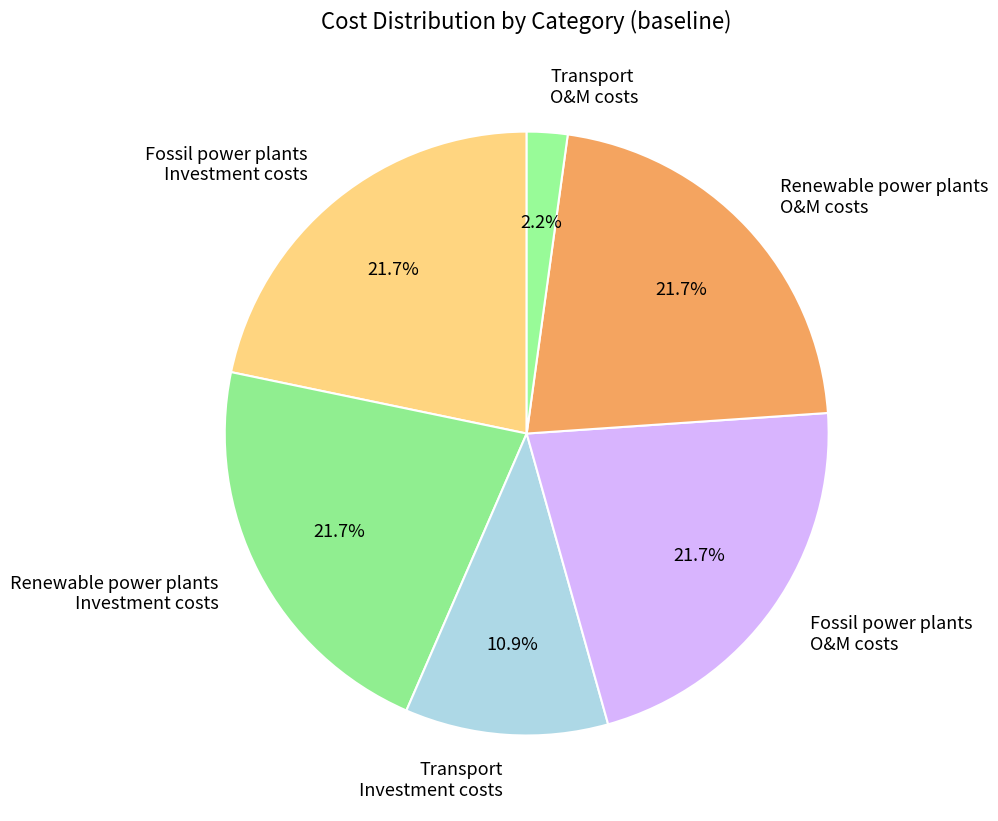

How many slices are in this pie chart?

6